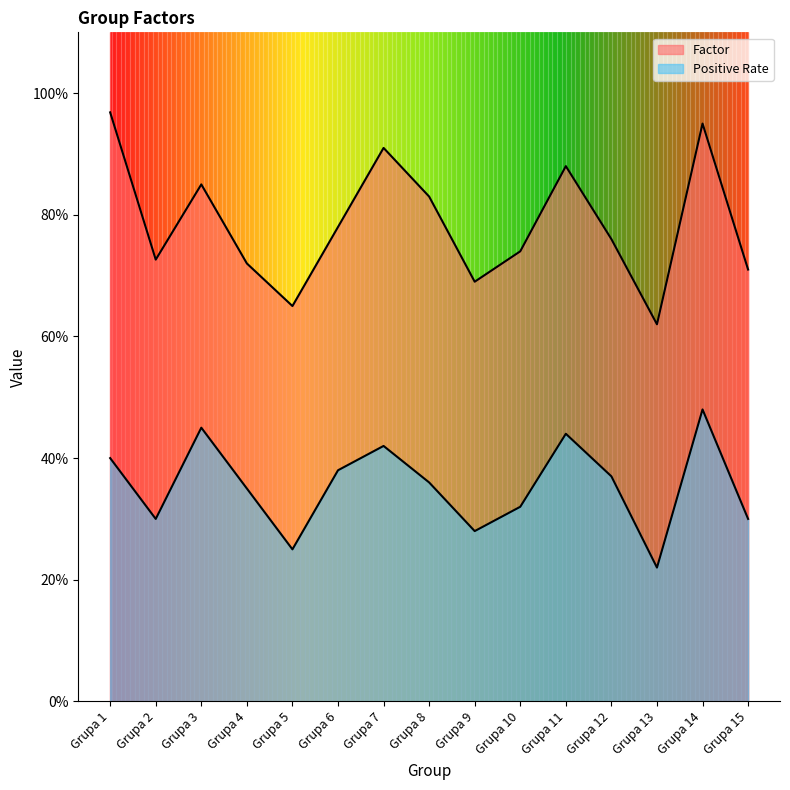

List the labels in order of Positive Rate value, smallest first.

Grupa 13, Grupa 5, Grupa 9, Grupa 2, Grupa 15, Grupa 10, Grupa 4, Grupa 8, Grupa 12, Grupa 6, Grupa 1, Grupa 7, Grupa 11, Grupa 3, Grupa 14